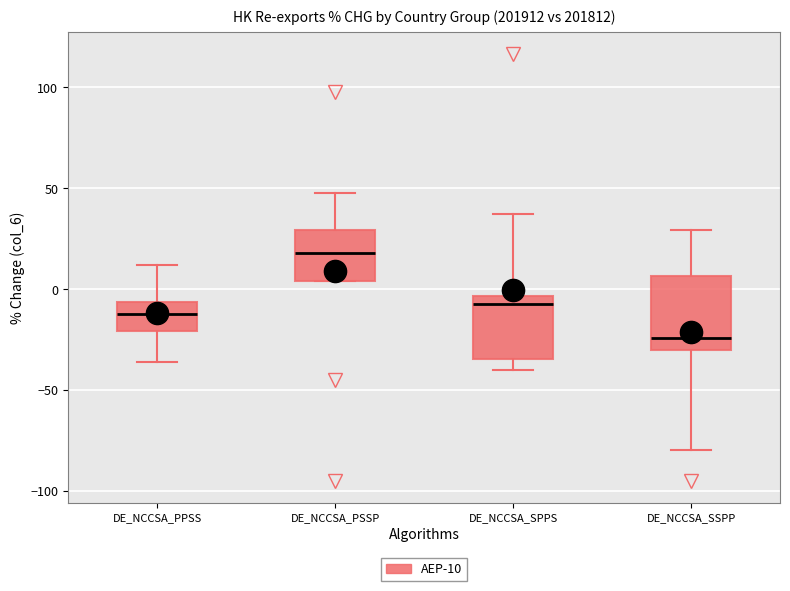

Which box has the lowest median line?

DE_NCCSA_SSPP